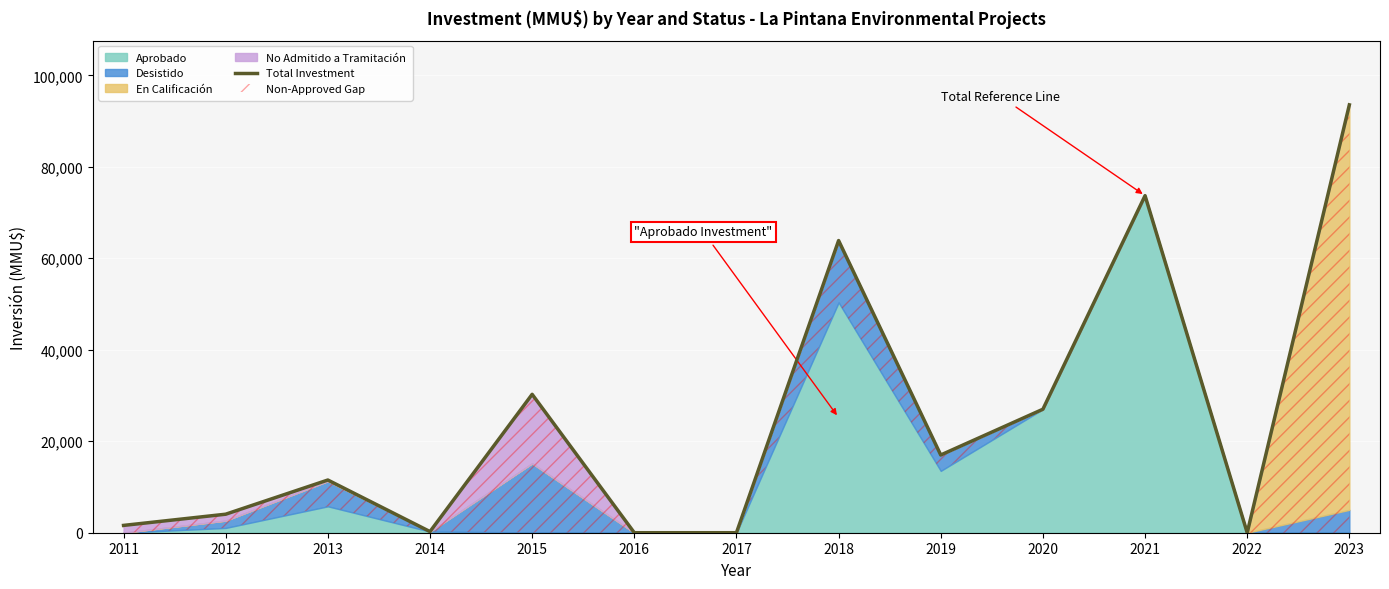

At which category does the chart reach its peak across all series?

2023